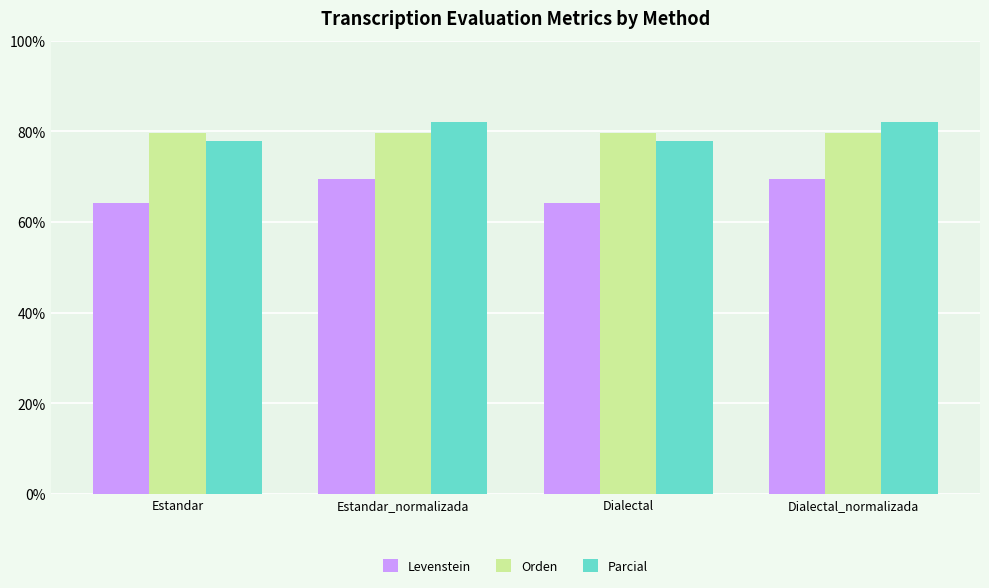

Rank the series by their maximum value, from lowest to highest.

Levenstein, Orden, Parcial